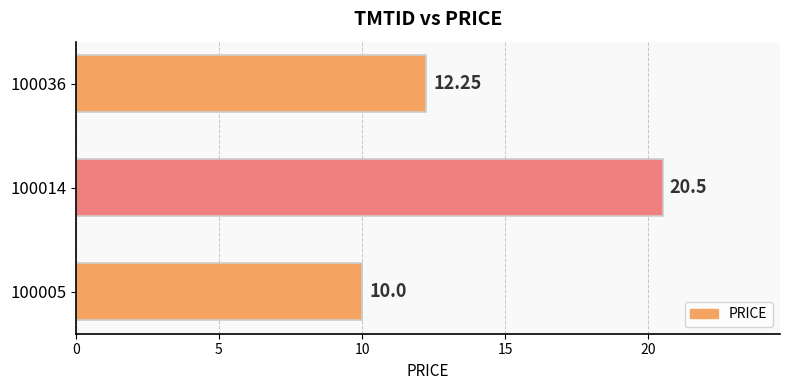

List the labels in order of value, smallest first.

100005, 100036, 100014